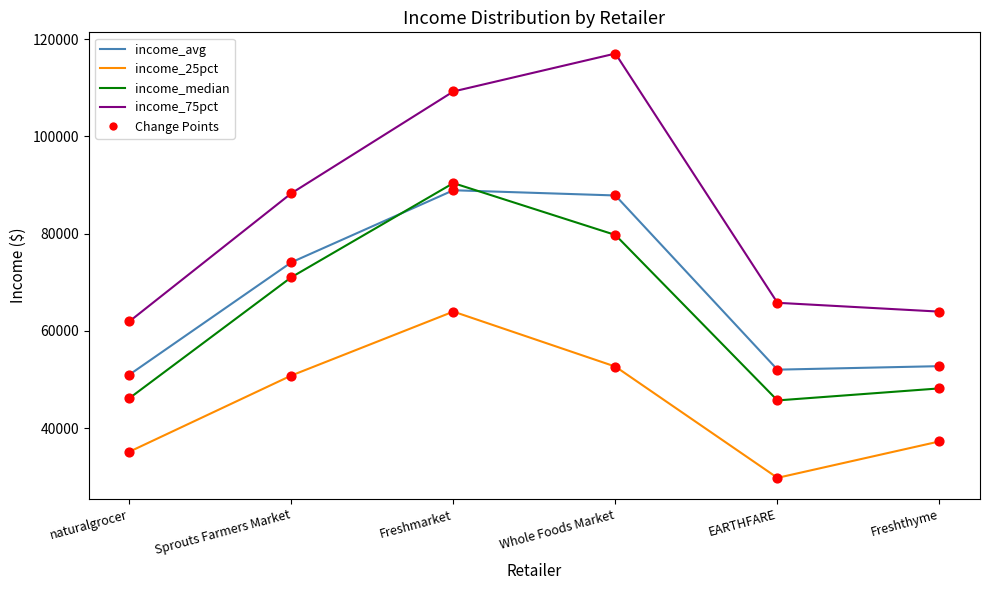

What is the total value across all series at Freshthyme?

202087.1